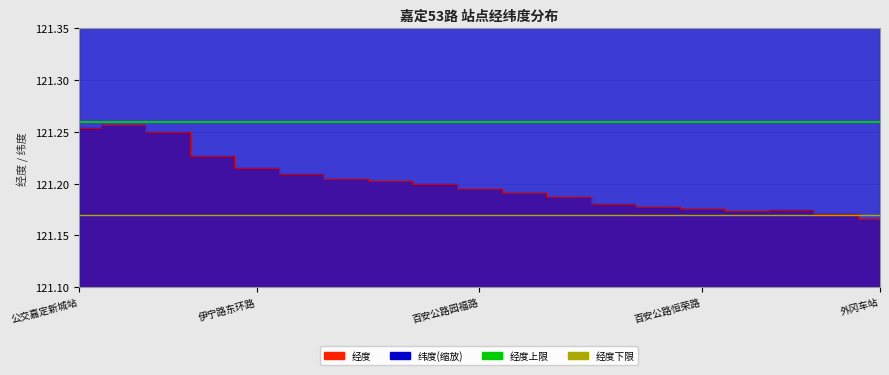

What position from the left is 公交嘉定新城站?

1